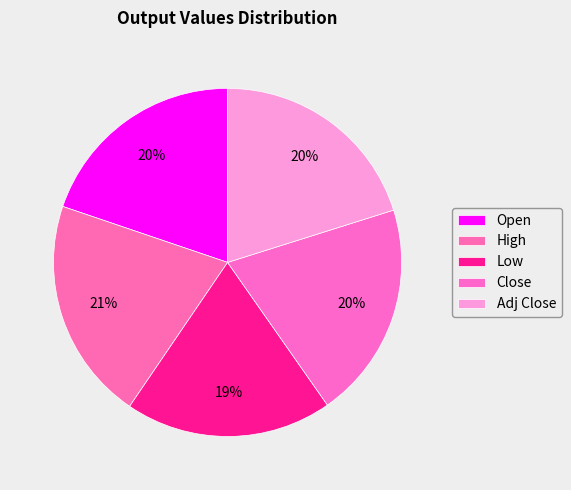

How many slices are in this pie chart?

5